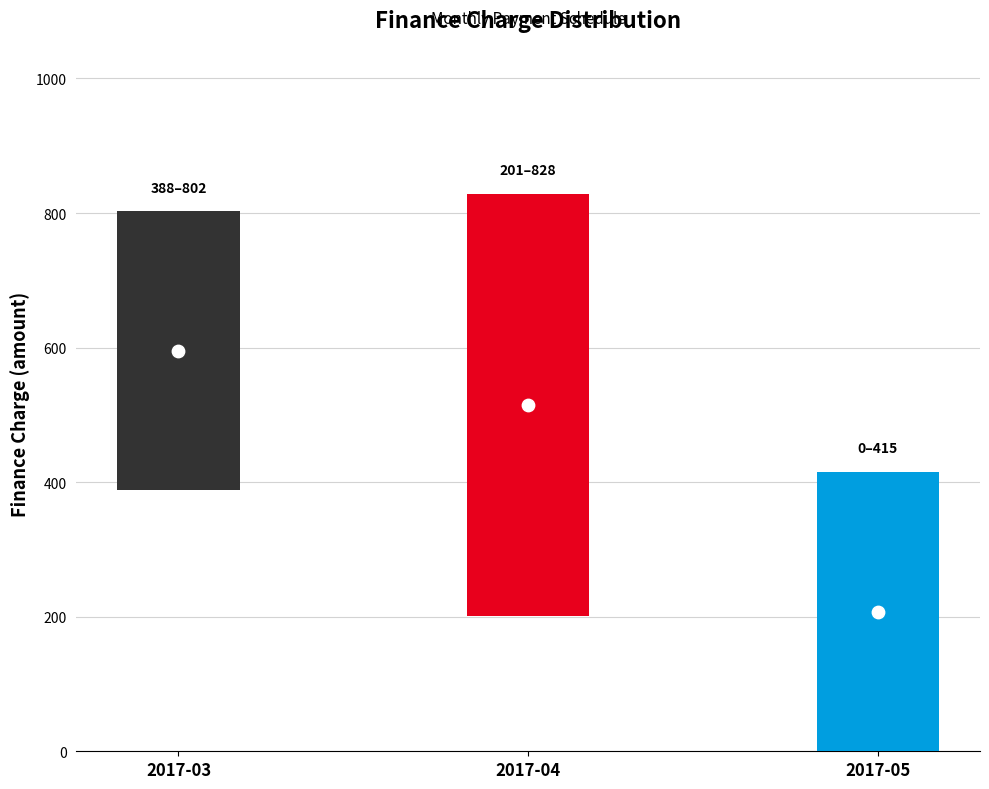

What is the total value across all series at 2017-05?

615.7